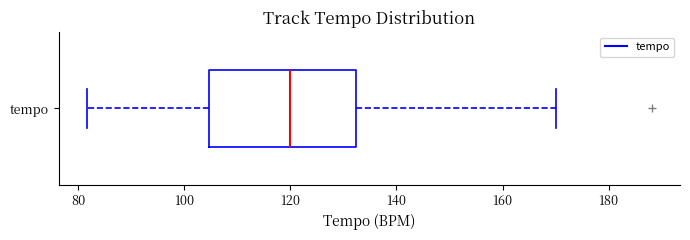

Where is the left edge of the box for tempo on the x-axis? The values are not printed on the chart, so give them approximately, as read against the axis.

104